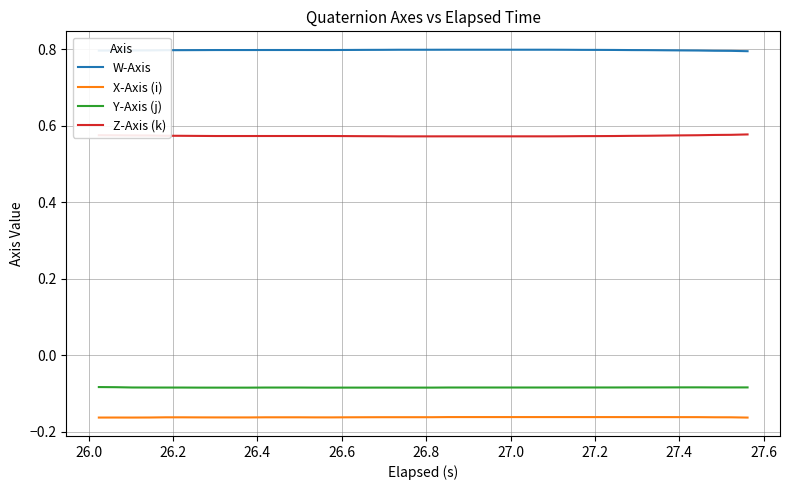

True or false: Z-Axis (k) and W-Axis intersect in this chart.

False